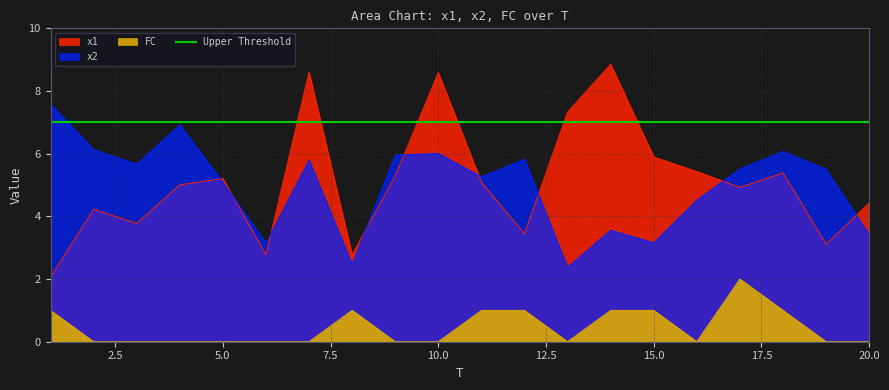

Reading left to right, what are all the values shown in this chart?

x1: 2.1	4.2	3.8	5.0	5.2	2.8	8.6	2.8	5.3	8.6	5.1	3.4	7.3	8.9	5.9	5.4	4.9	5.4	3.1	4.4
x2: 7.6	6.1	5.7	6.9	5.1	3.1	5.8	2.5	6.0	6.0	5.3	5.8	2.4	3.6	3.2	4.5	5.5	6.1	5.5	3.4
FC: 1.0	0.0	0.0	0.0	0.0	0.0	0.0	1.0	0.0	0.0	1.0	1.0	0.0	1.0	1.0	0.0	2.0	1.0	0.0	0.0